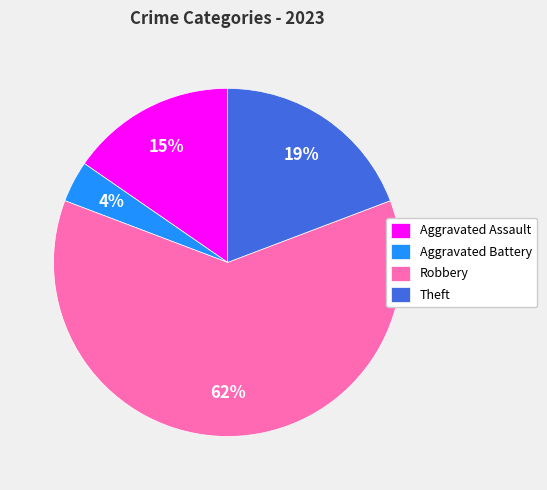

To the nearest percent, what is the difference between the largest and smallest slice percentages?

58%